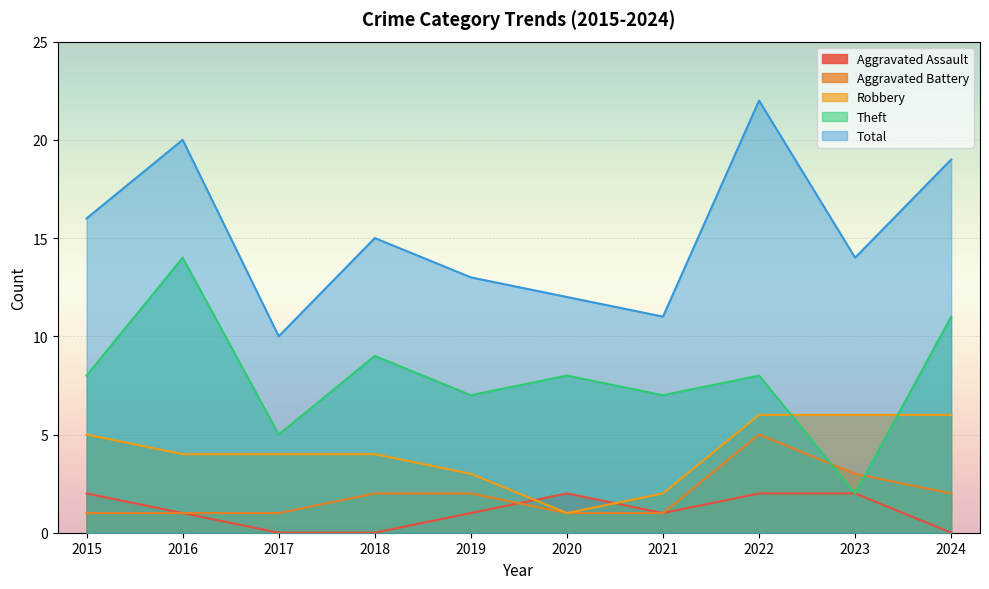

In Theft, how many points are lower than both neighbors (excluding endpoints)?

4